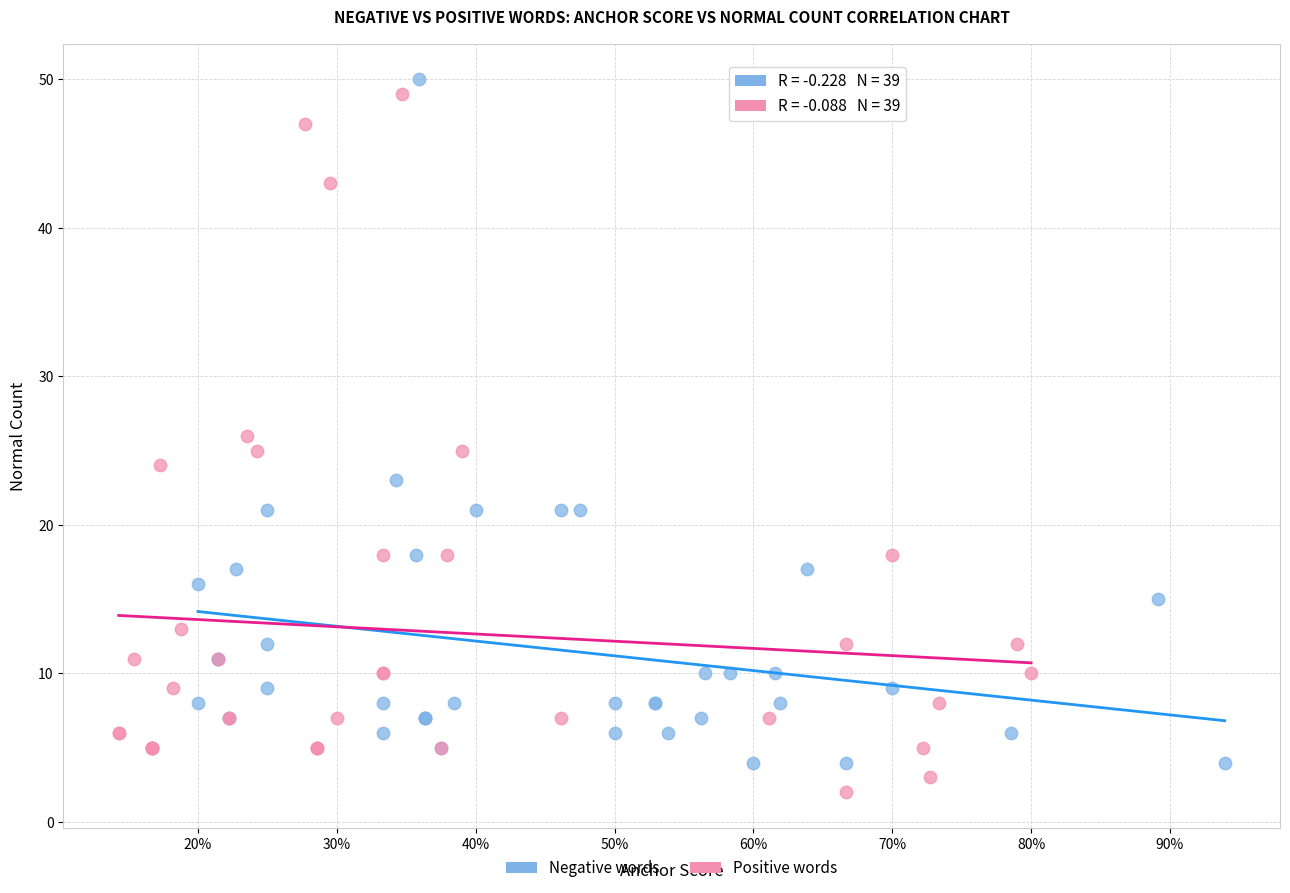

Which series reaches the maximum Y coordinate?

Negative words